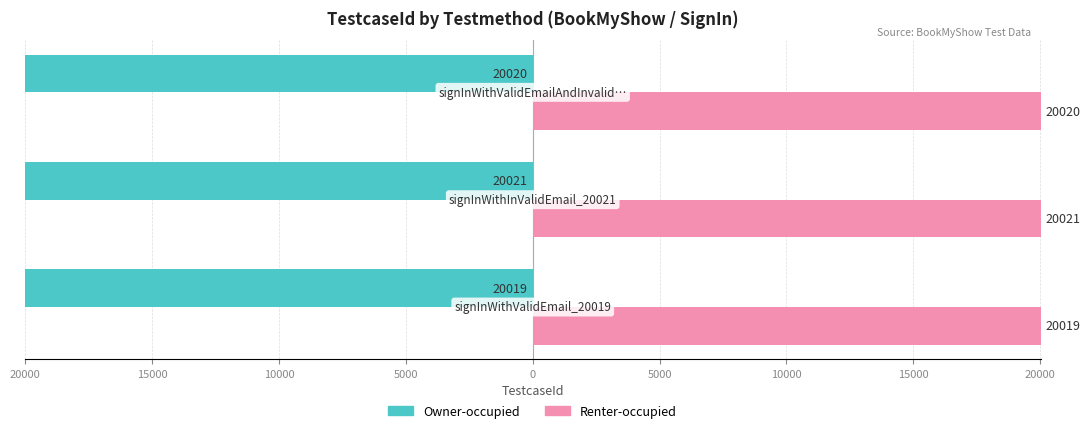

What are all the series names shown in the legend?

Owner-occupied, Renter-occupied